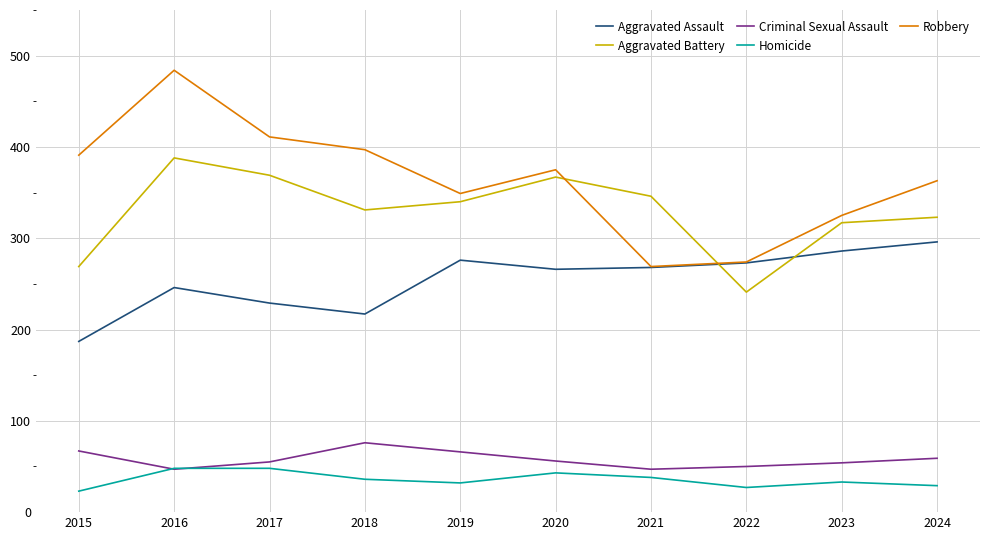

Is this an area chart (filled region under the line)?

No